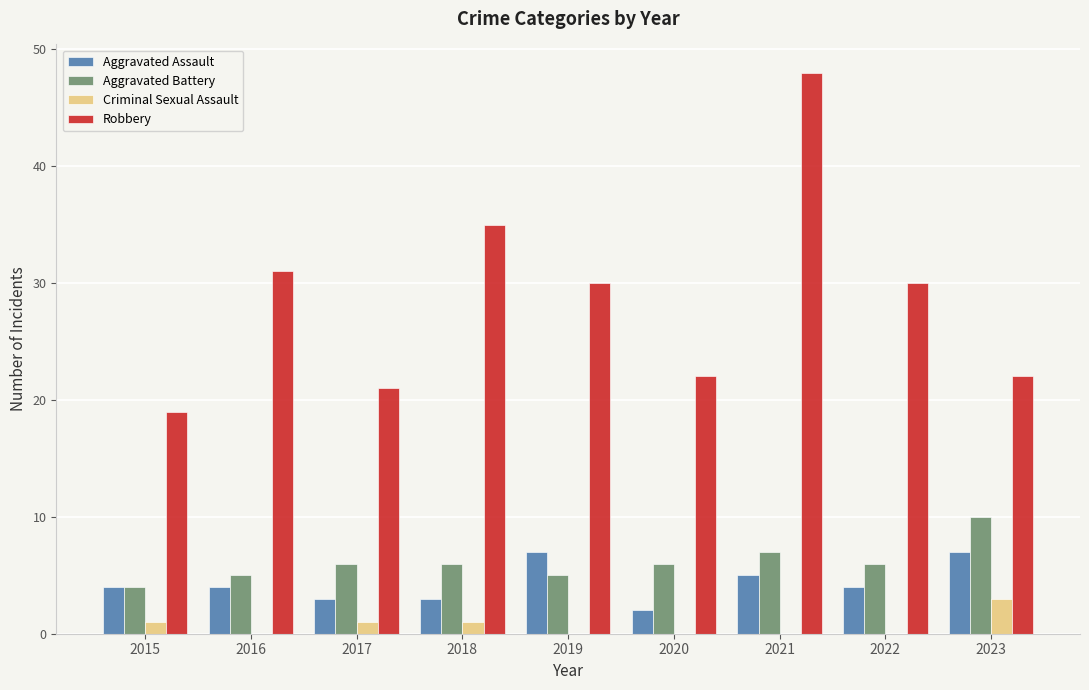

What is the sum of all Criminal Sexual Assault values?

6